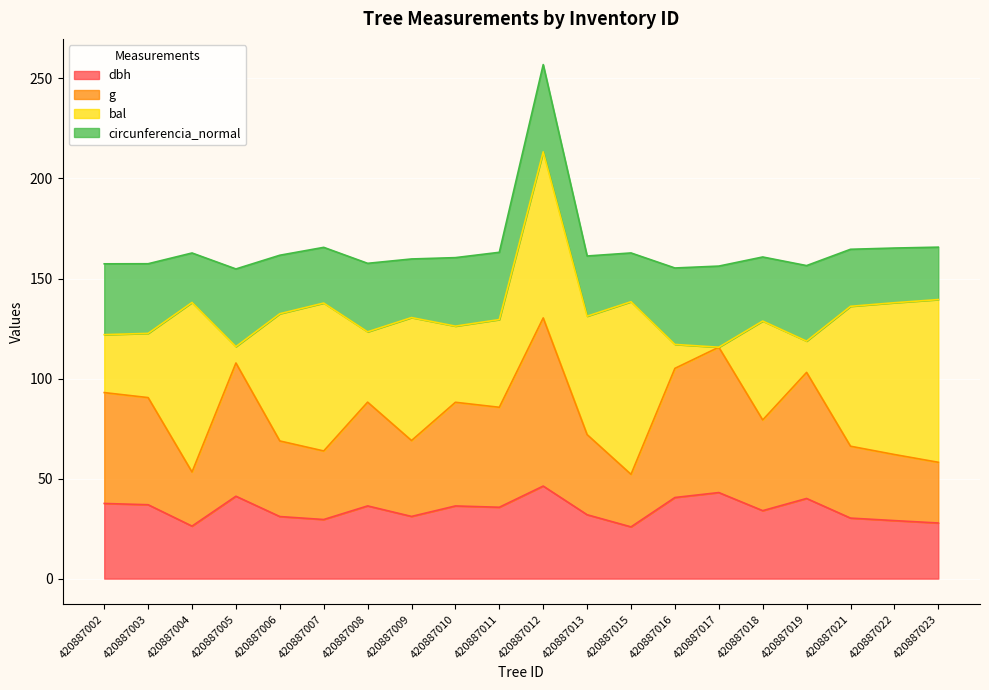

True or false: g and dbh intersect in this chart.

False